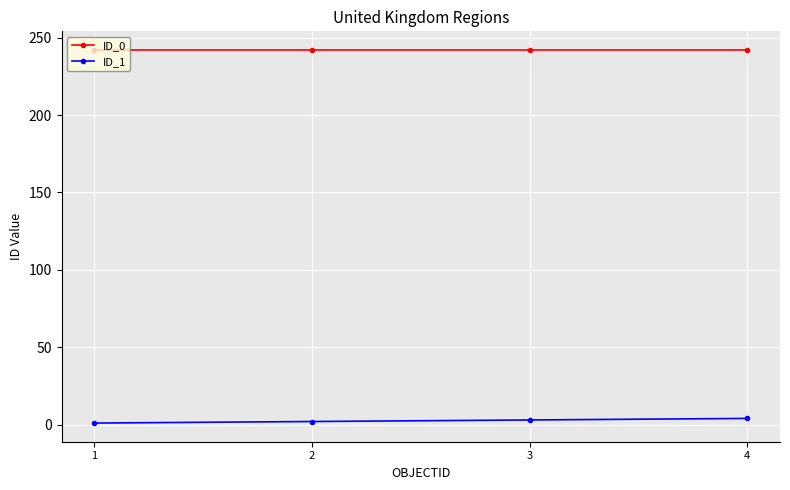

What is the spread (max minus min) of values at 2?

240